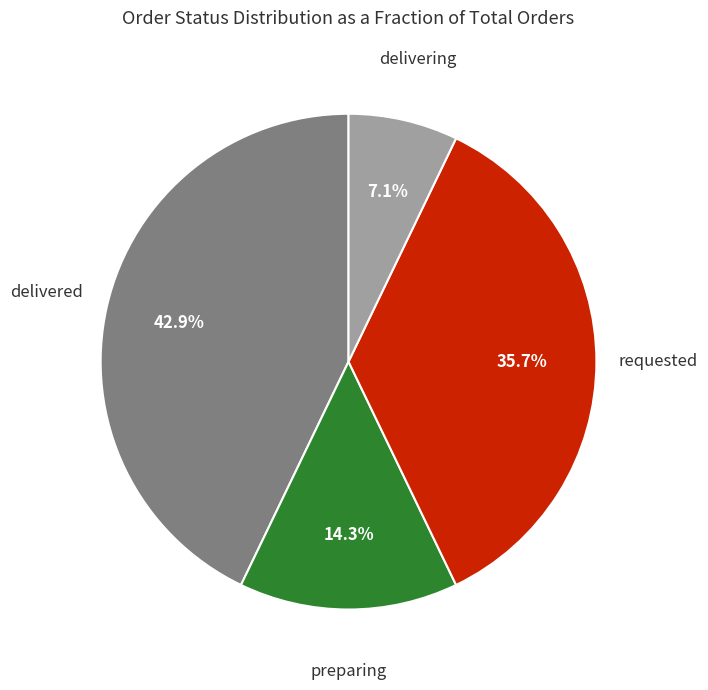

Rank the categories by value from lowest to highest.

delivering, preparing, requested, delivered